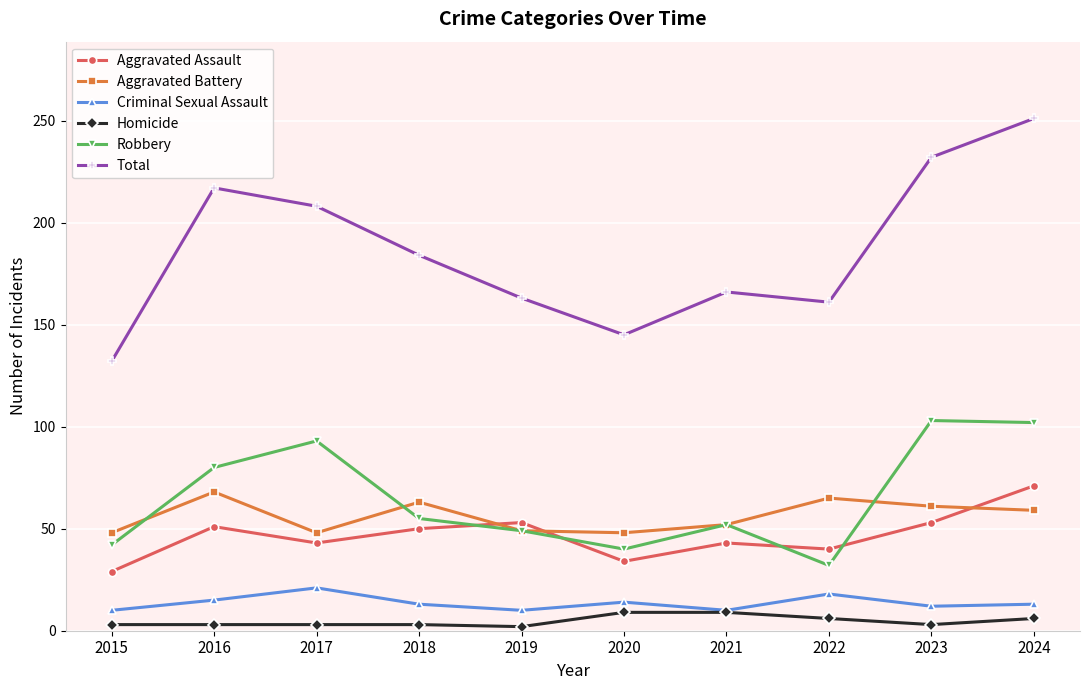

What is the maximum value for Homicide?

9